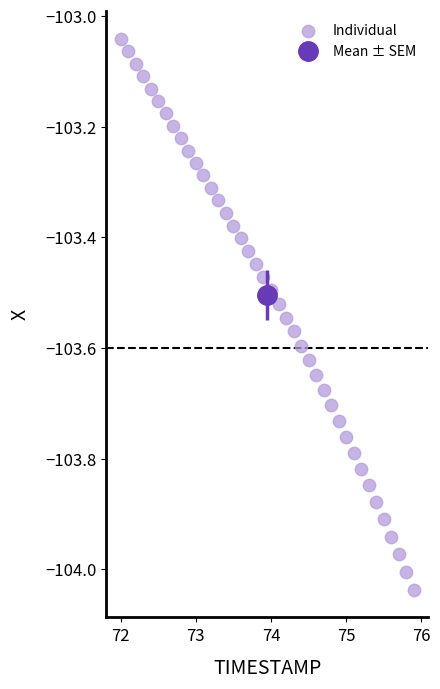

What is the range of Y values (max minus min)?

1.0